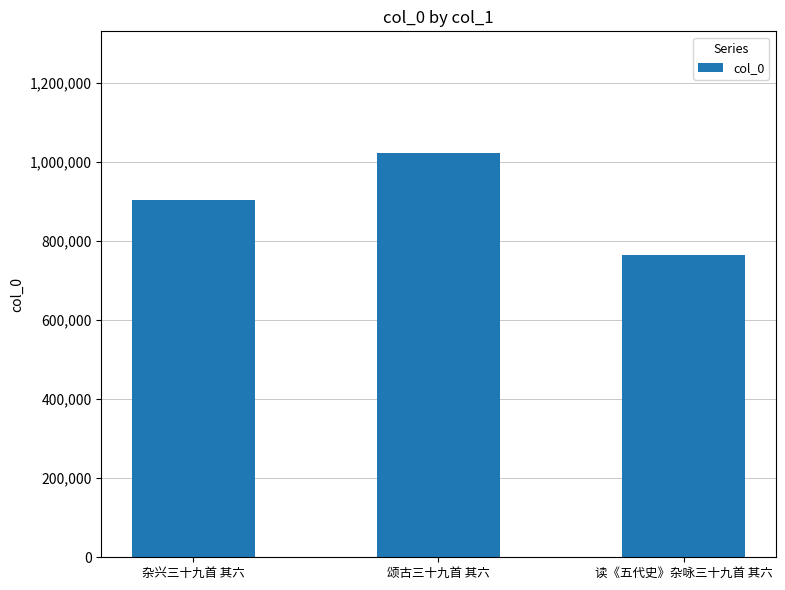

List the labels in order of value, smallest first.

读《五代史》杂咏三十九首 其六, 杂兴三十九首 其六, 颂古三十九首 其六